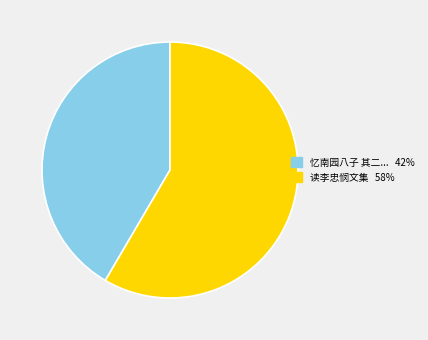

How many segments does this pie chart have?

2